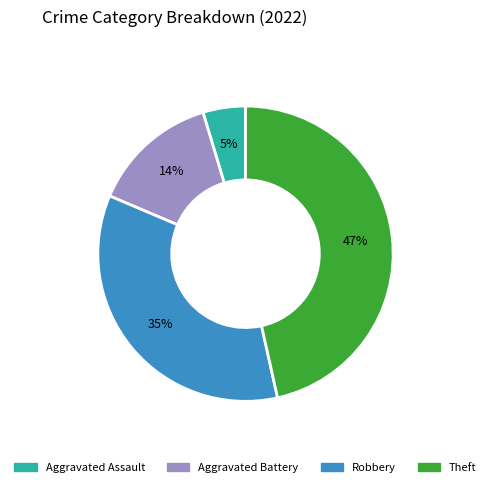

To the nearest percent, what percentage of the pie is Aggravated Assault?

5%